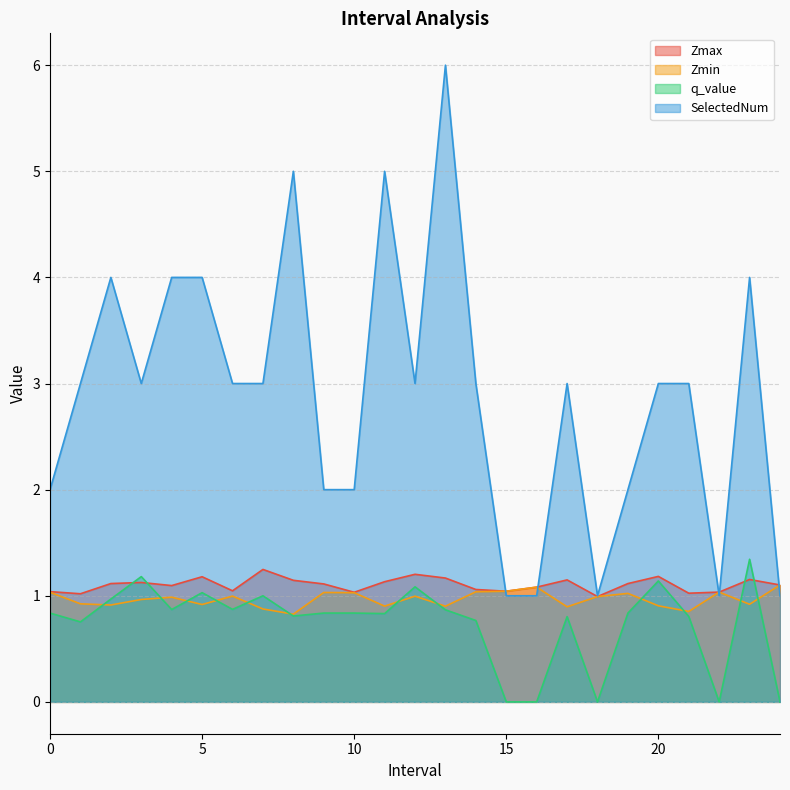

True or false: Zmax and Zmin intersect in this chart.

False